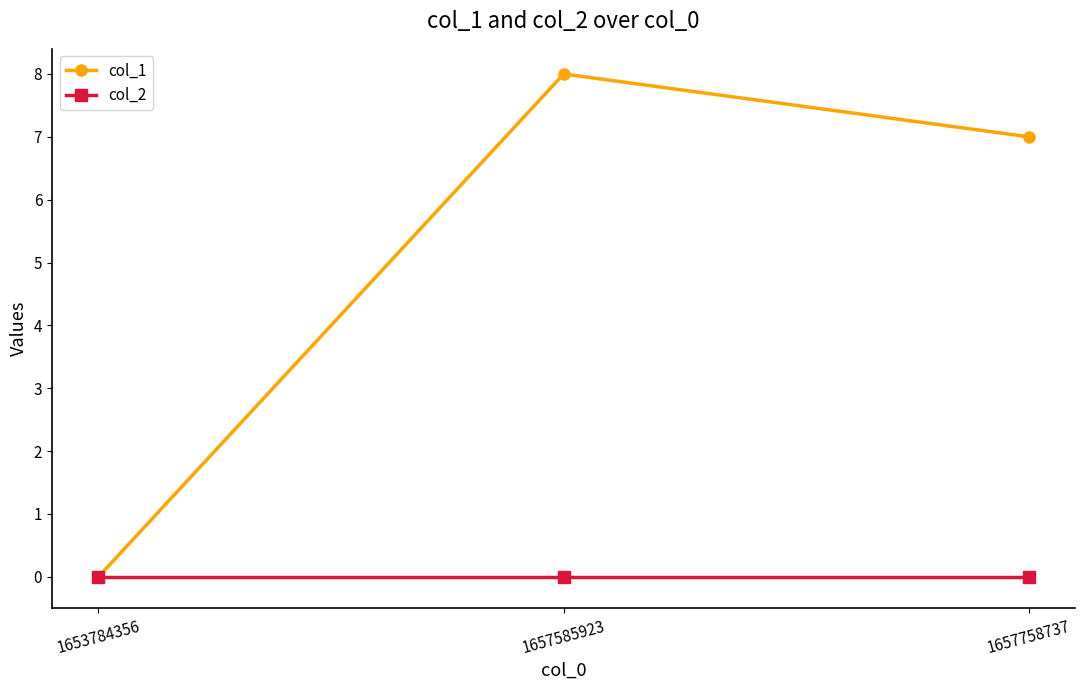

How many lines are shown in the chart?

2